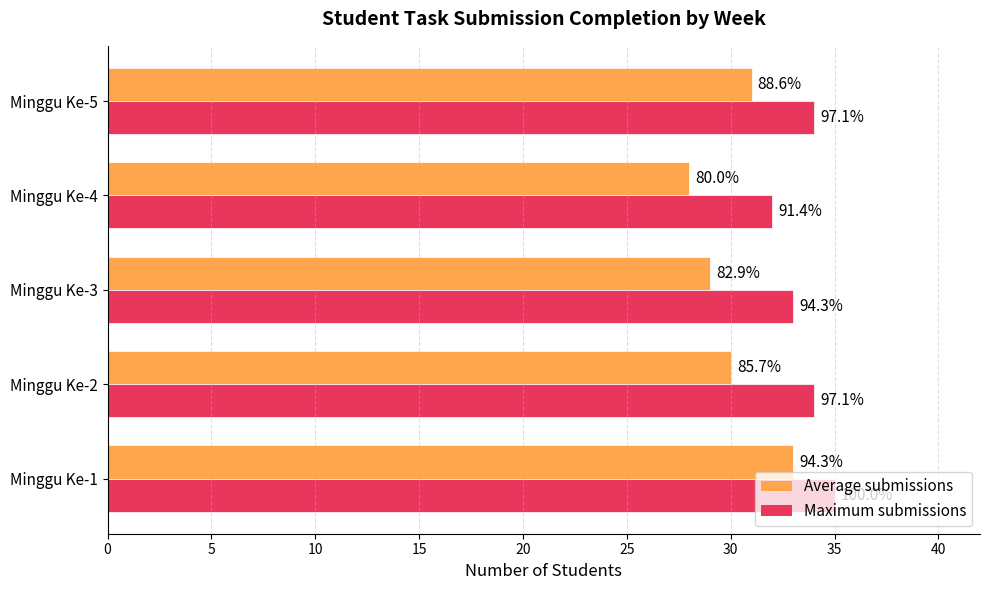

List the series in order of their overall mean, highest first.

Maximum submissions, Average submissions